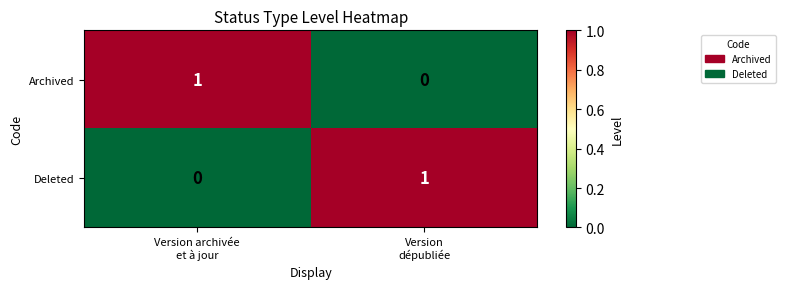

What is the greatest value displayed?

1